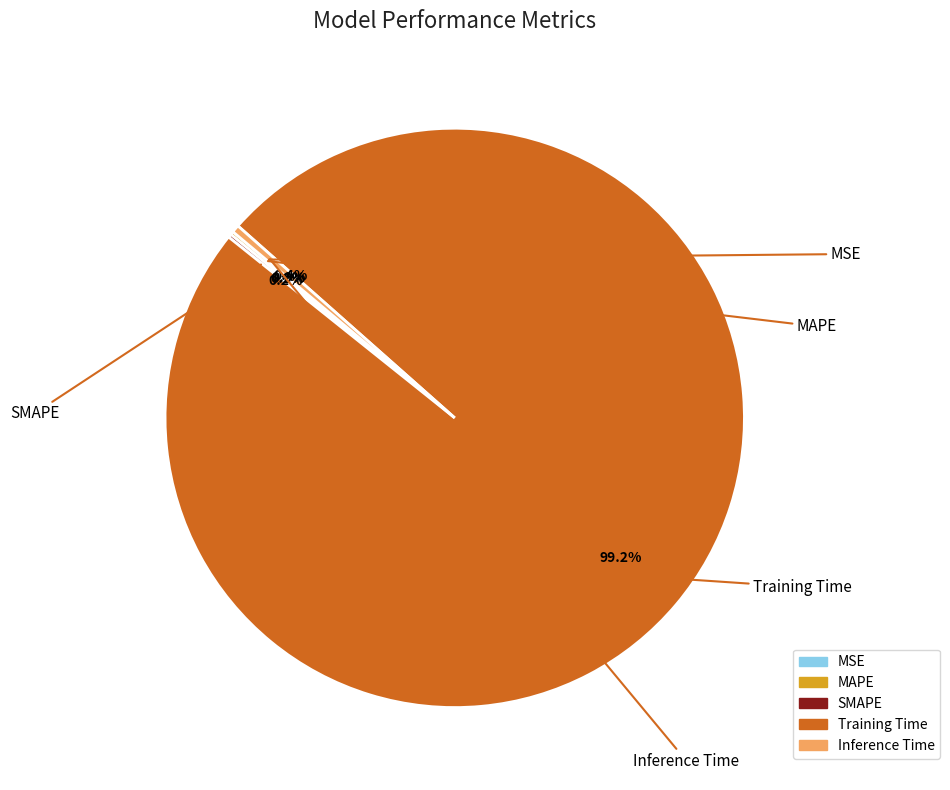

What is the majority slice?

Training Time